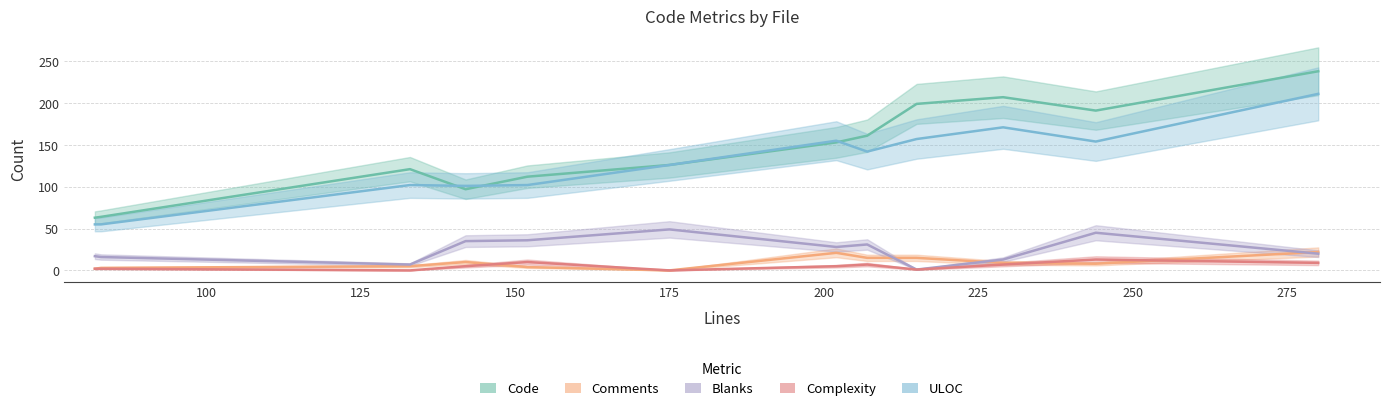

What is the average value of the Code series?

144